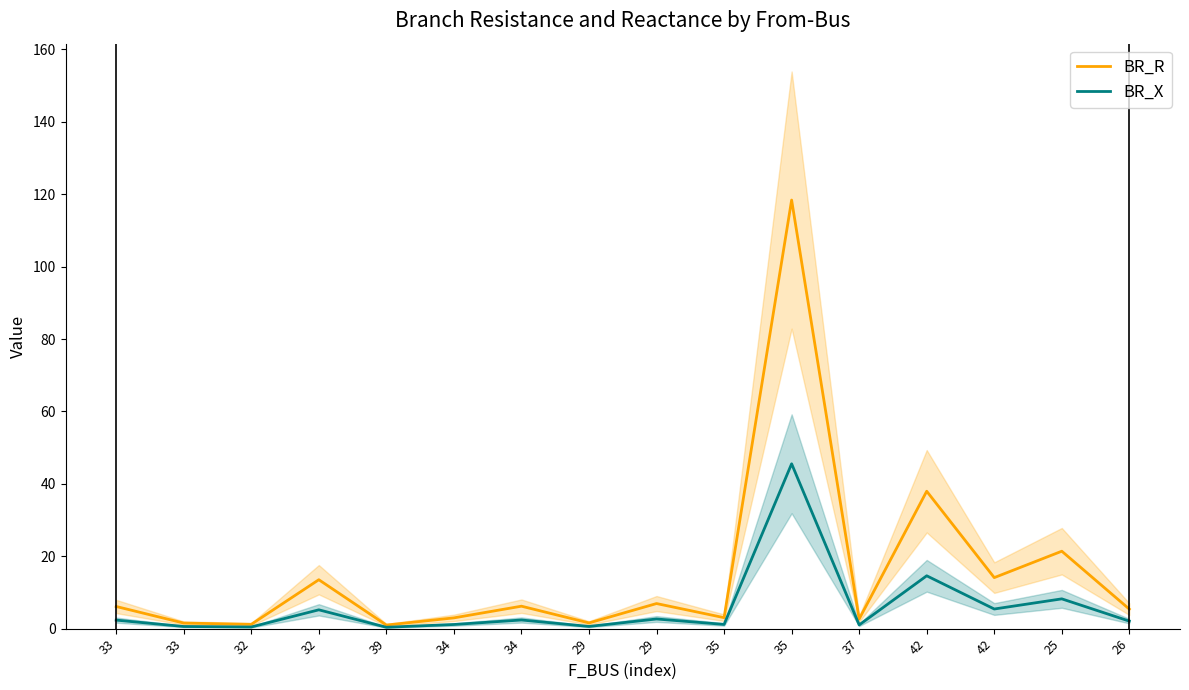

At which label does BR_X first exceed 2?

33